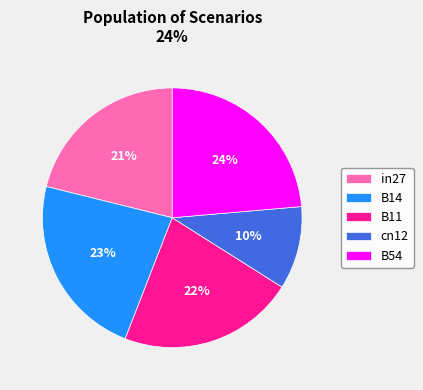

What is the smallest slice in the pie chart?

cn12